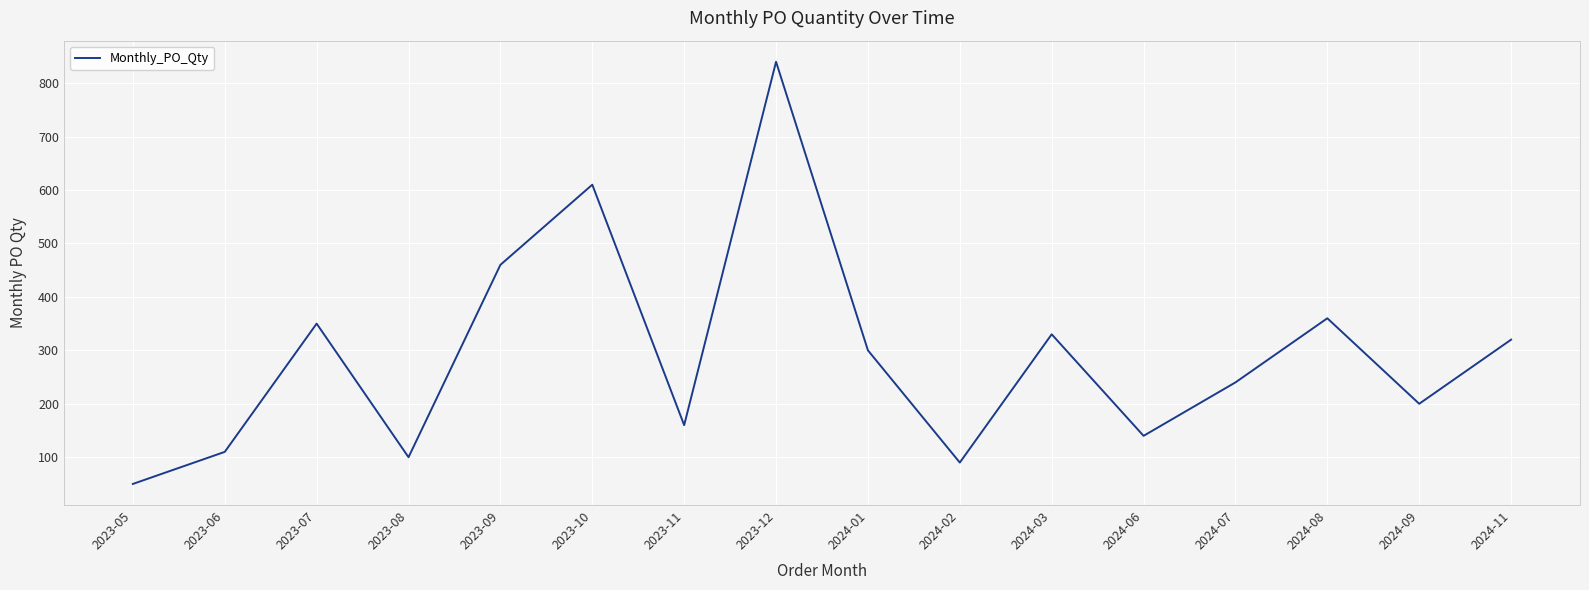

What is the difference between the maximum and minimum values?

790